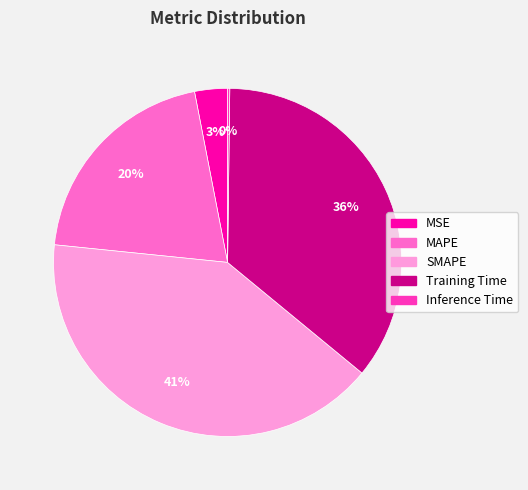

Which slice is the largest?

SMAPE